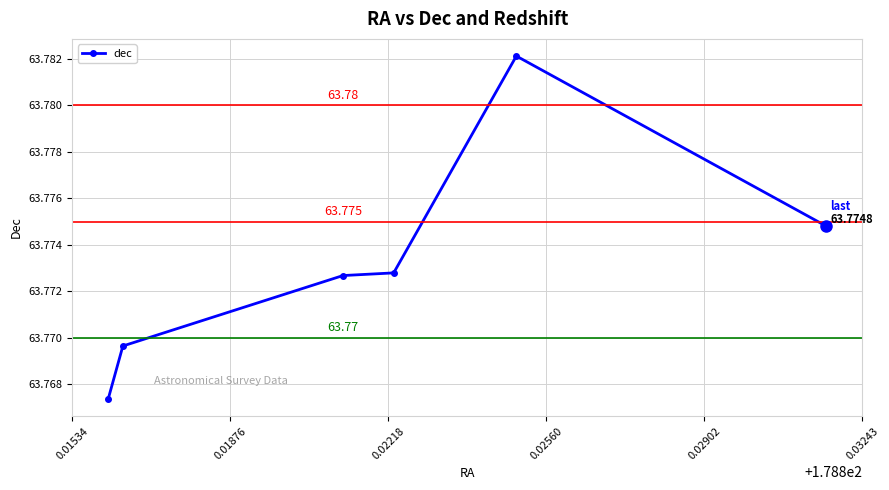

How many interior local peaks (higher than both neighbors) does the data have?

1